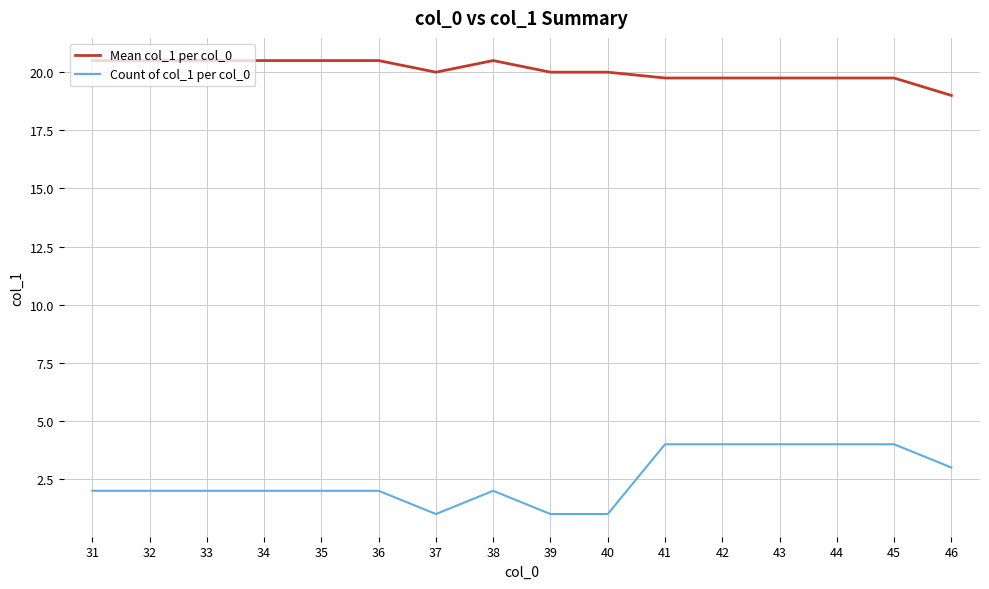

What is the sum of the Count of col_1 per col_0 values at 31 and 38?

4.0